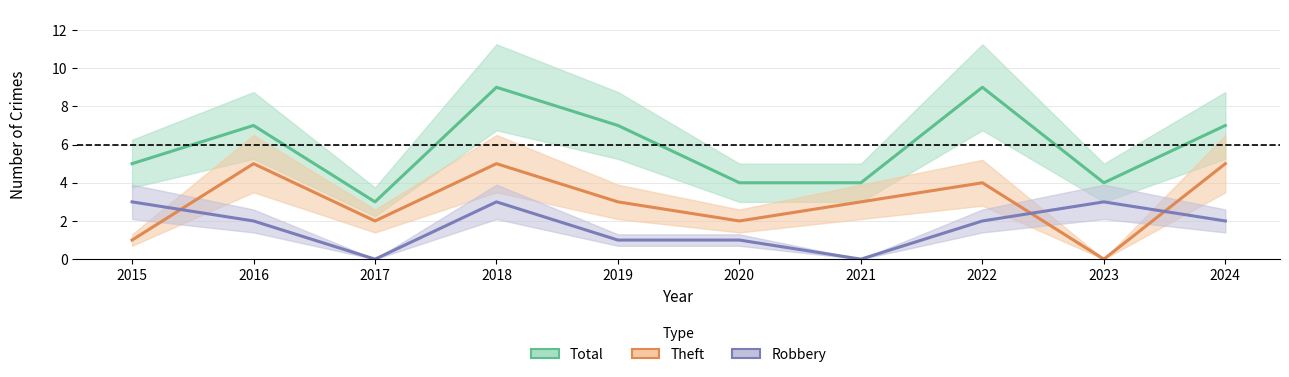

Count the number of categories in the chart.

10